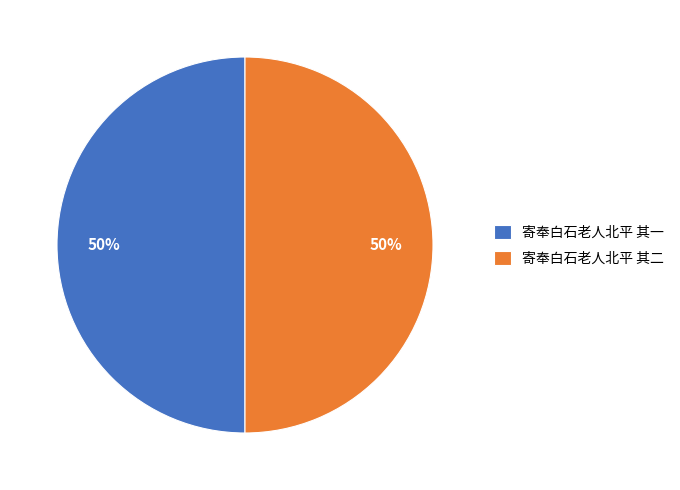

Count the number of slices in the pie.

2